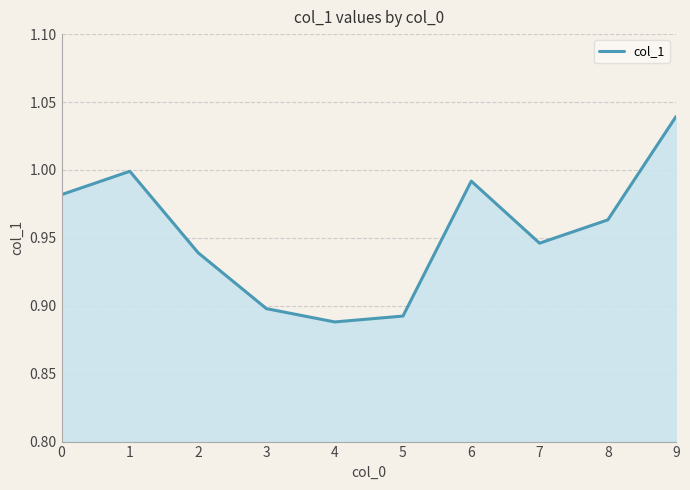

Where is the first local maximum?

1